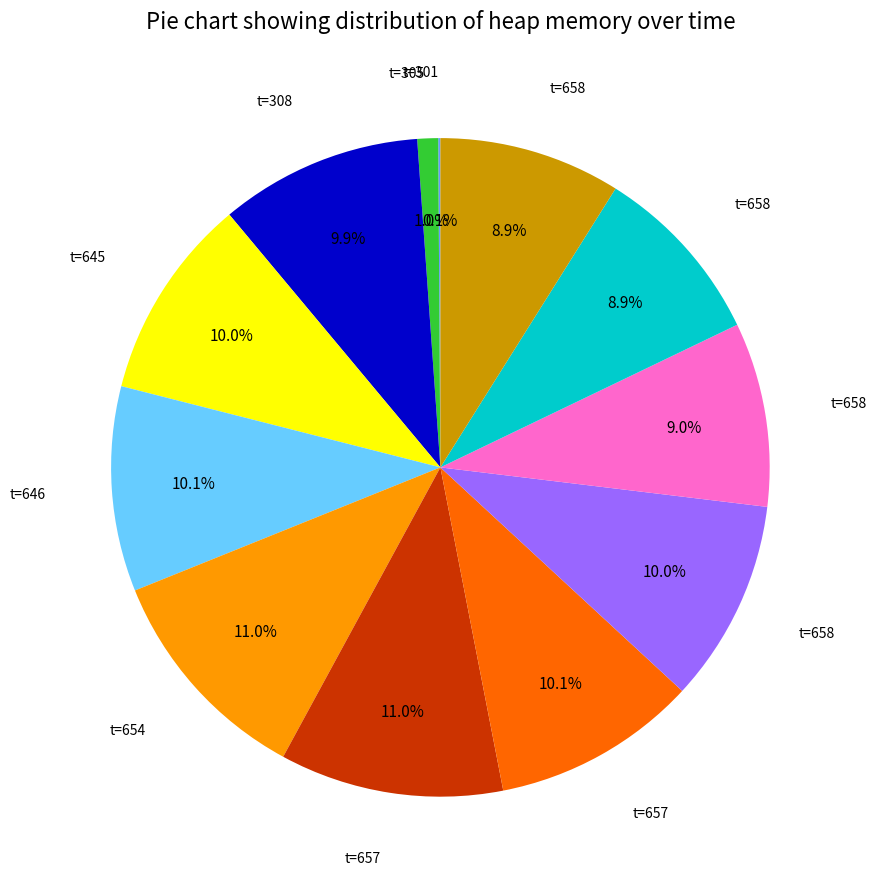

Is there any slice that represents more than half of the pie?

No